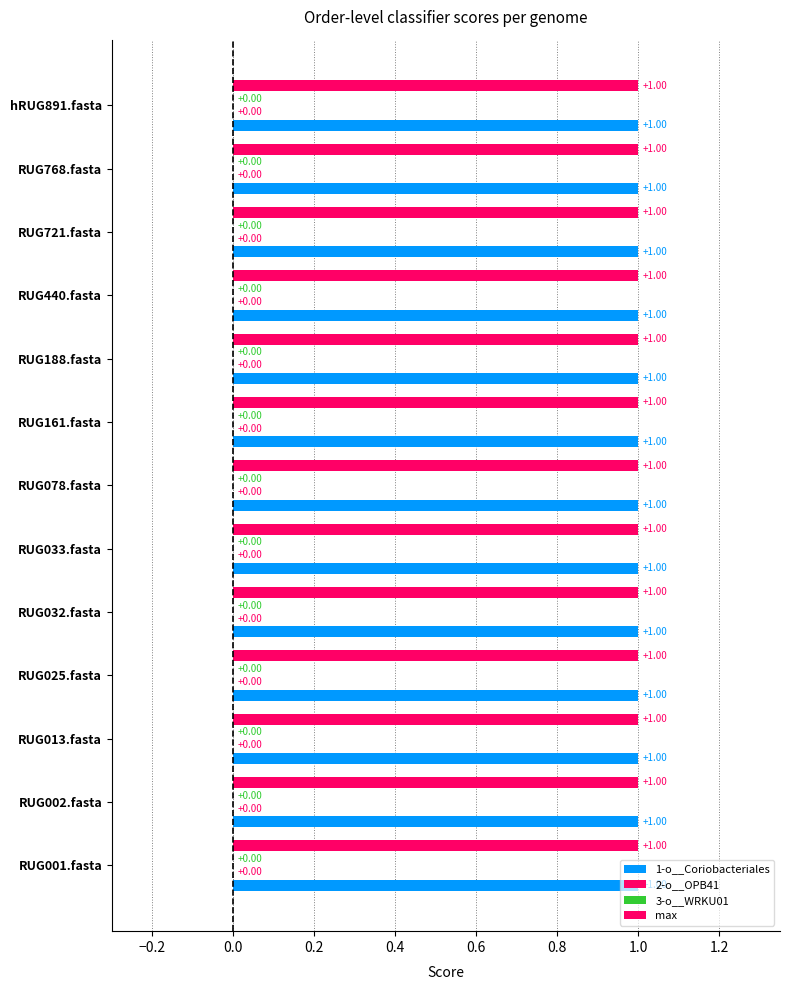

Between RUG161.fasta and hRUG891.fasta, which is larger?

RUG161.fasta